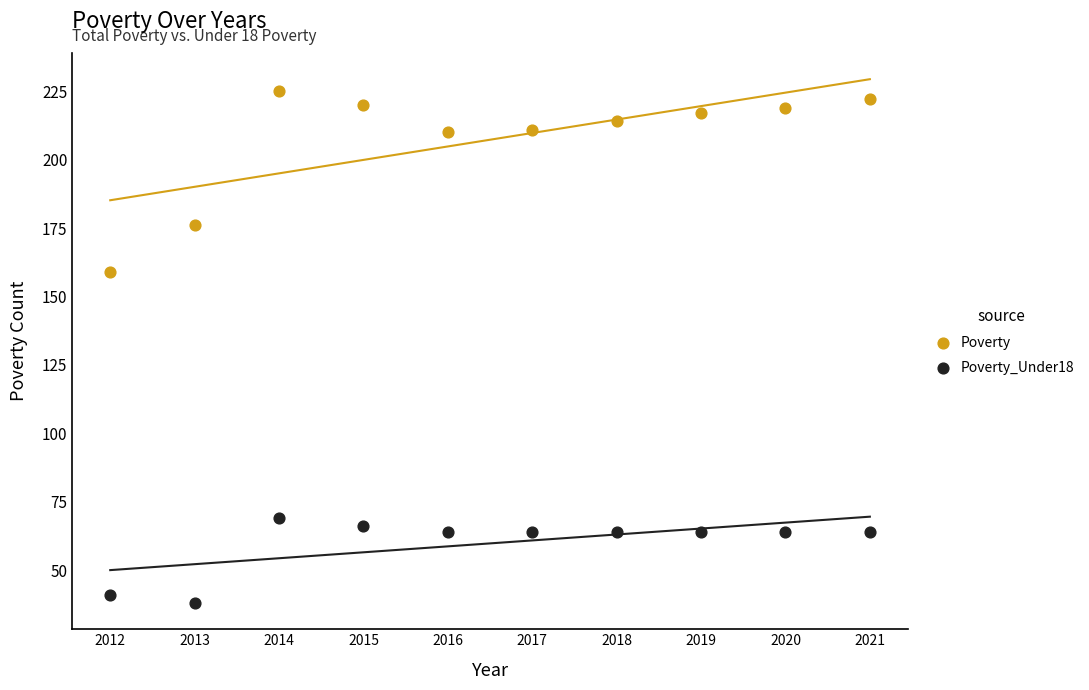

Which series has the widest spread of Y values?

Poverty